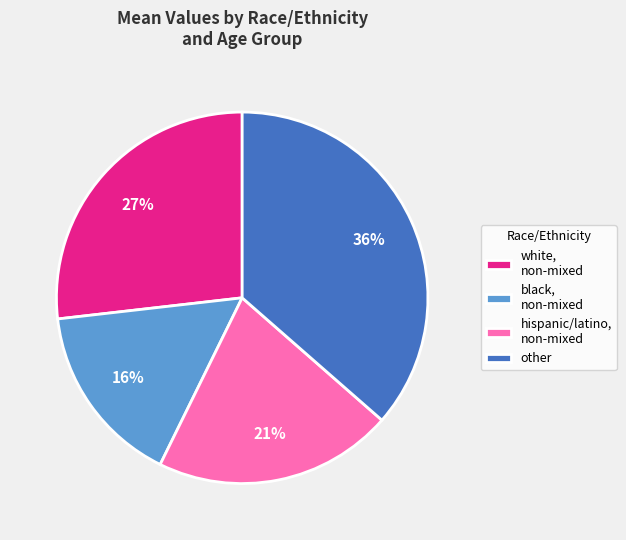

How many slices are in this pie chart?

4